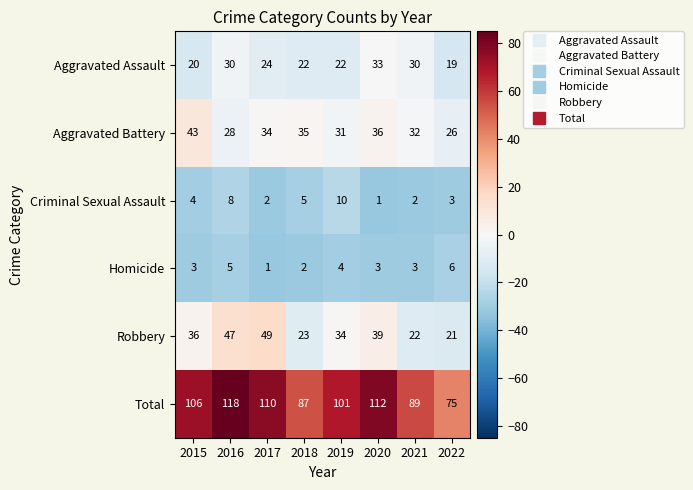

Is it true that Aggravated Battery equals 34 at 2017?

True